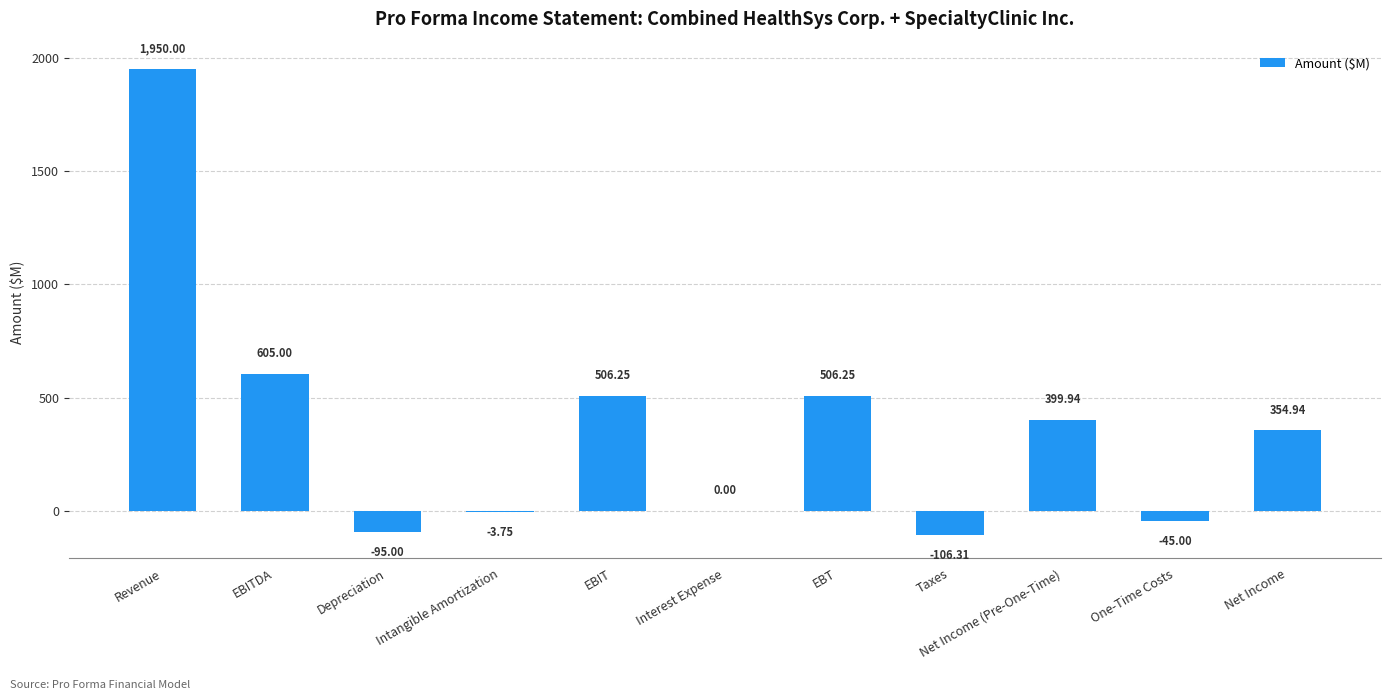

Does the chart contain stacked bars?

No